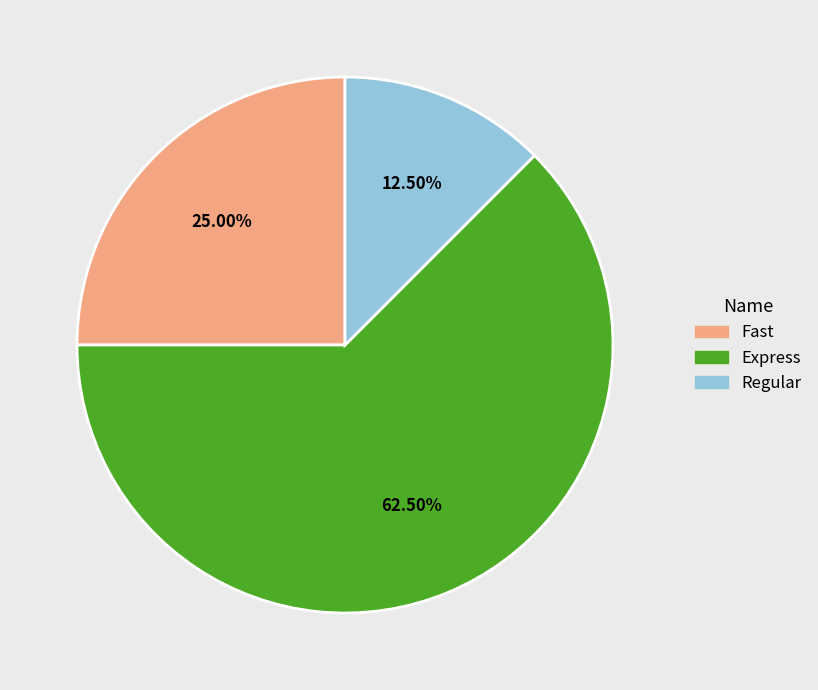

To the nearest percent, what percentage of the pie is Fast?

25%